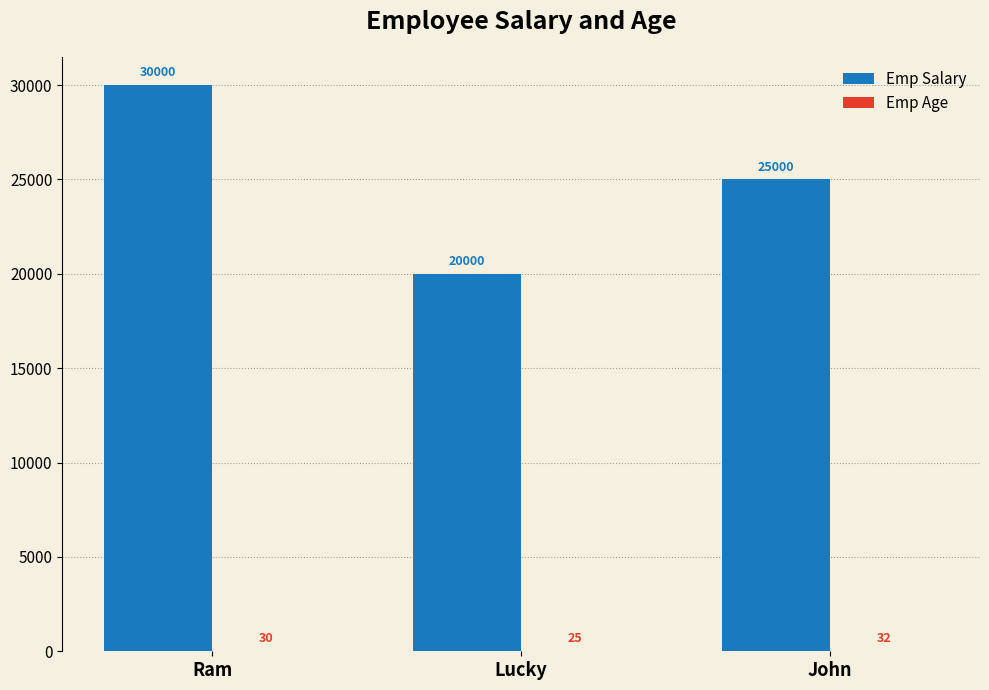

Is it true that Emp Salary equals 30000 at Ram?

True